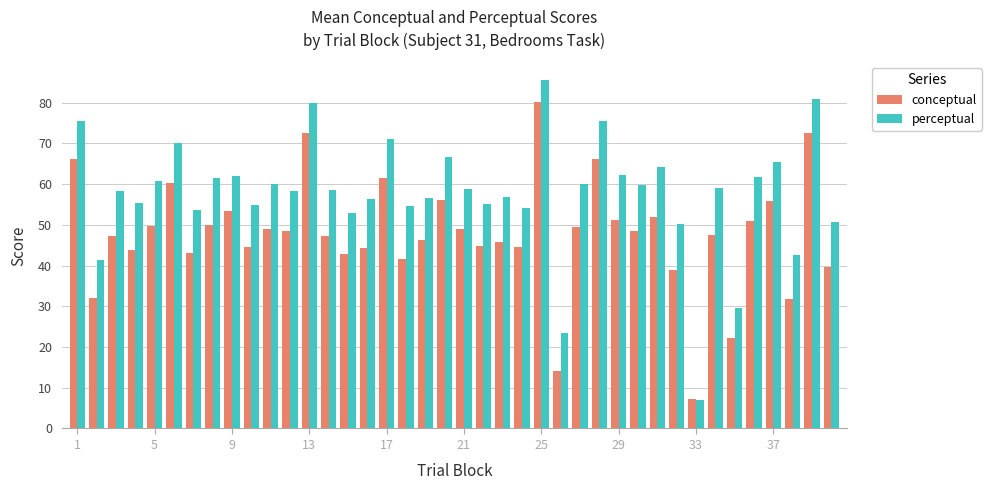

What is the difference between the second highest and second lowest values in the perceptual series?

57.4